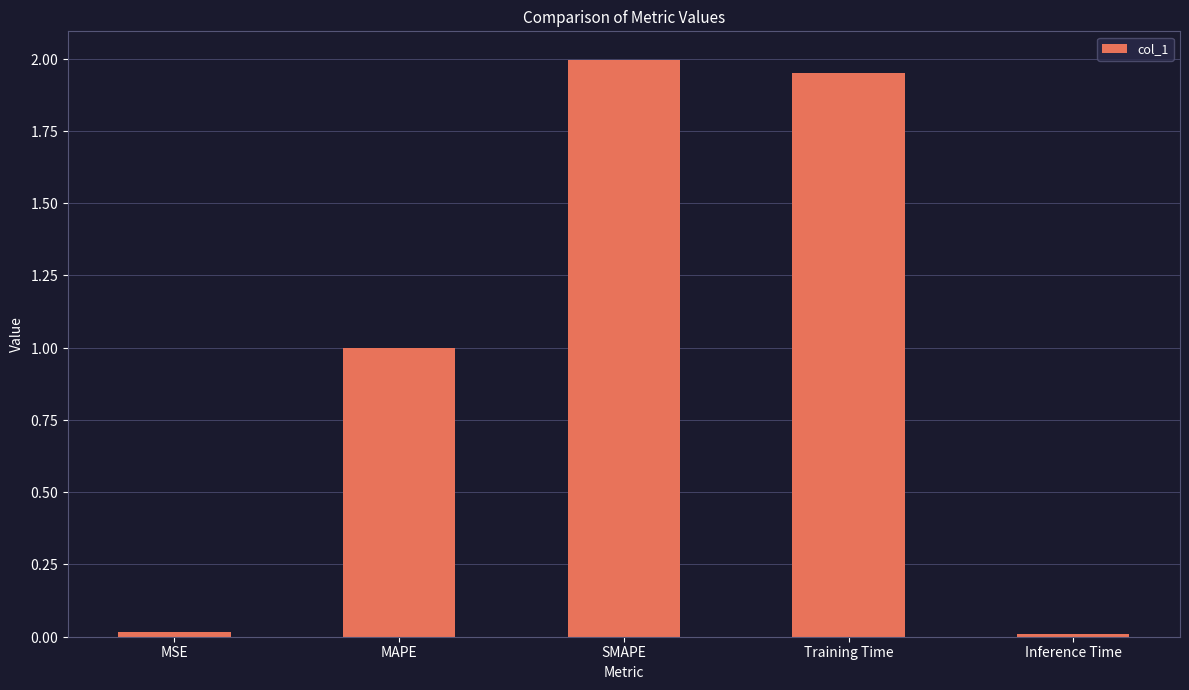

At which label is the value closest to 1?

MAPE